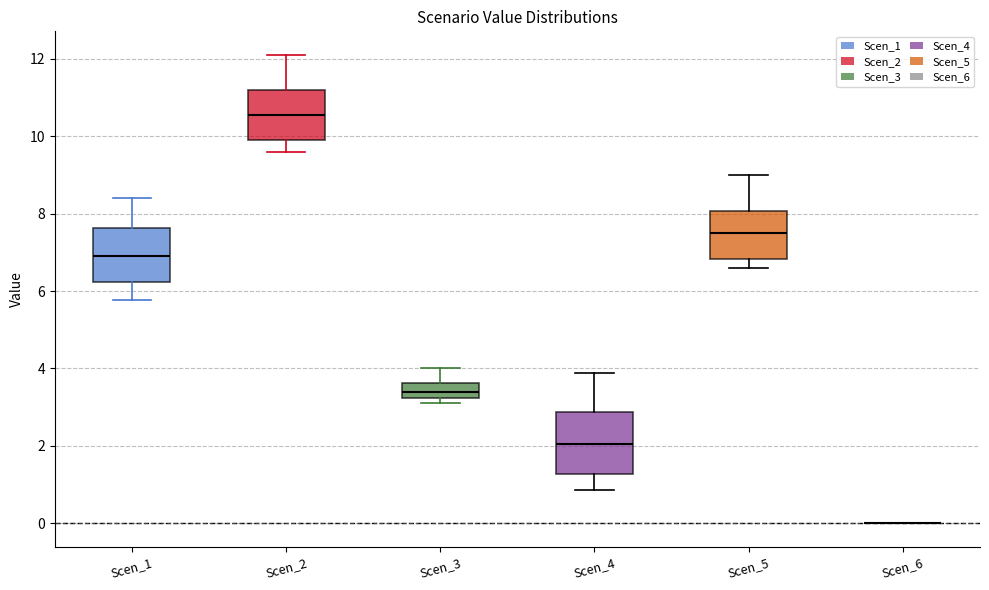

Reading left to right, transcribe this box plot: for each box, give where its median line is, the range the box spans, and where its two whiskers end, as read against the y-axis. The values are not printed on the chart, so give them approximately, as read against the axis.

Scen_1: median 6.8, box 6.2 to 7.6, whiskers 5.8 to 8.4
Scen_2: median 10.6, box 9.8 to 11.2, whiskers 9.6 to 12.2
Scen_3: median 3.4, box 3.2 to 3.6, whiskers 3.0 to 4.0
Scen_4: median 2.0, box 1.2 to 2.8, whiskers 0.8 to 3.8
Scen_5: median 7.6, box 6.8 to 8.0, whiskers 6.6 to 9.0
Scen_6: box collapsed to a line at 0.0, whiskers 0.0 to 0.0